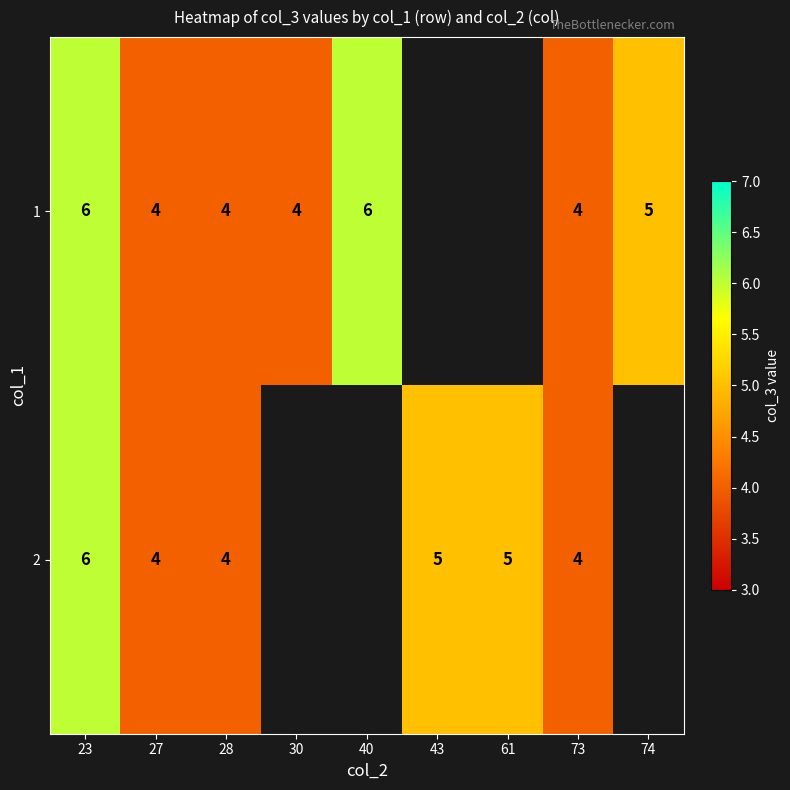

The 2 series shows 6 at 23. True or false?

True